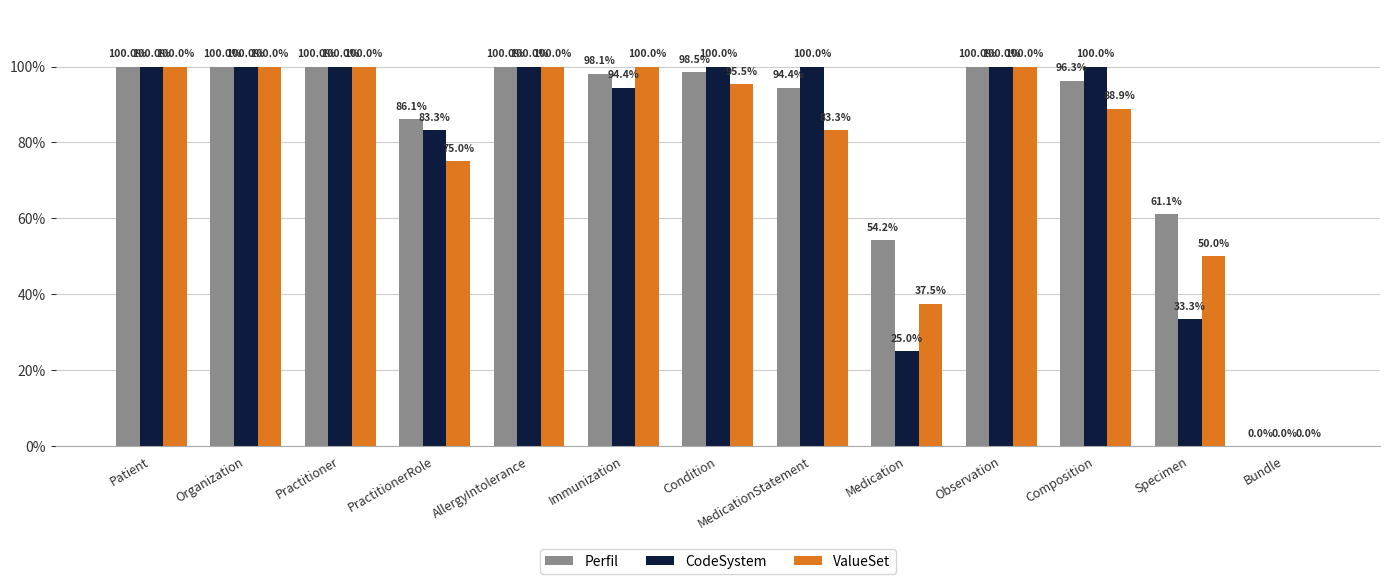

Is it true that Perfil equals 0.9 at PractitionerRole?

True